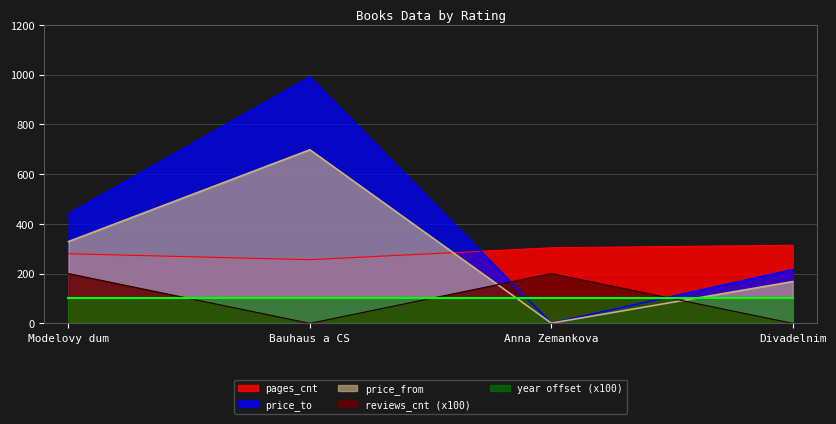

At how many categories does at least one series exceed 833?

1